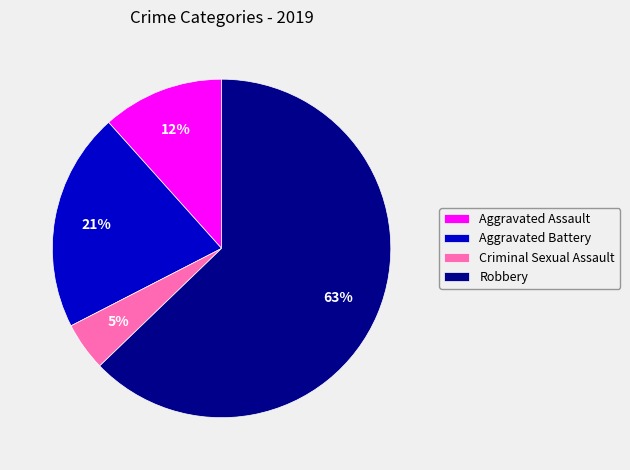

What percentage is the Criminal Sexual Assault slice, to the nearest percent?

5%